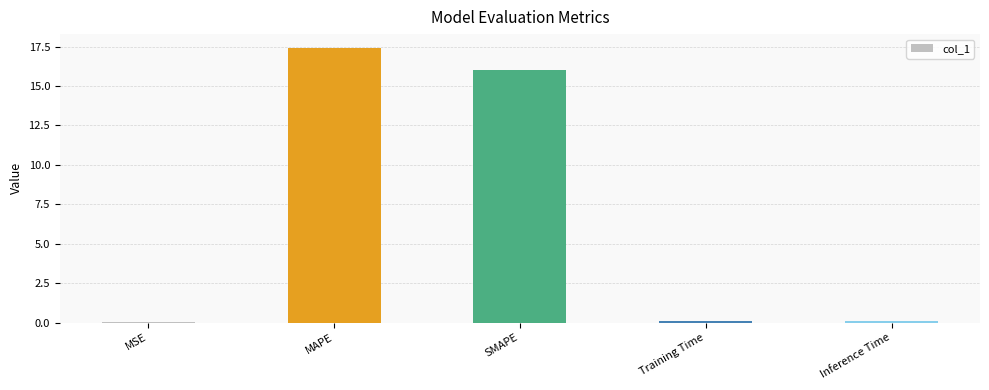

At which category does the chart reach its peak across all series?

MAPE